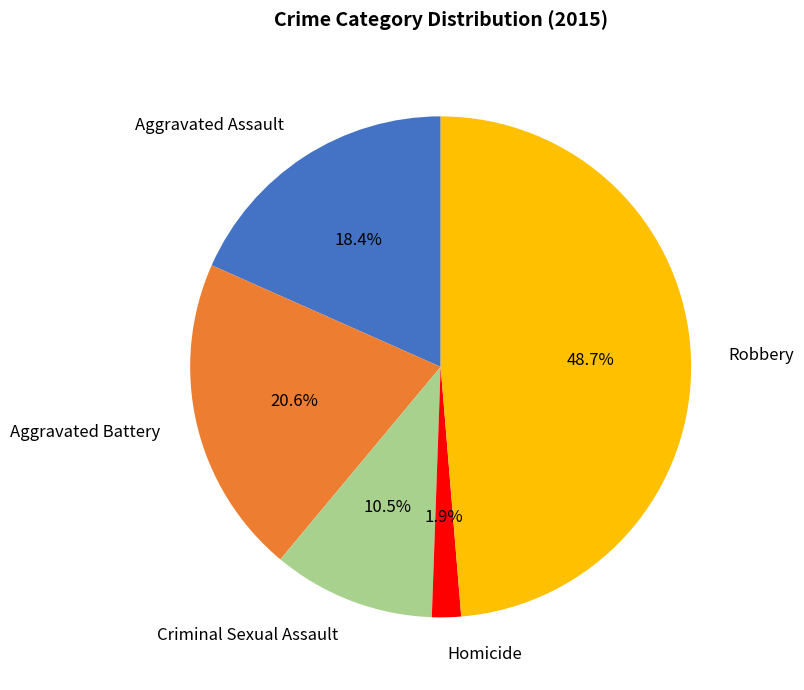

Between Aggravated Assault and Criminal Sexual Assault, which is larger?

Aggravated Assault